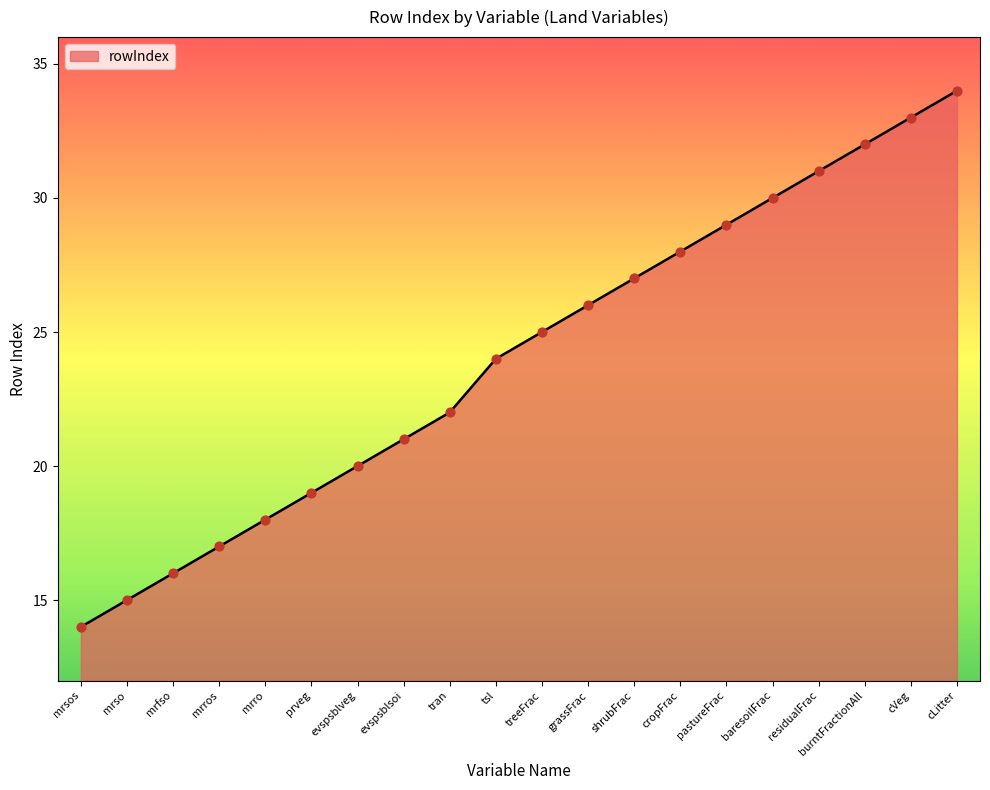

What is the ratio of the value at grassFrac to the value at evspsblveg?

1.3